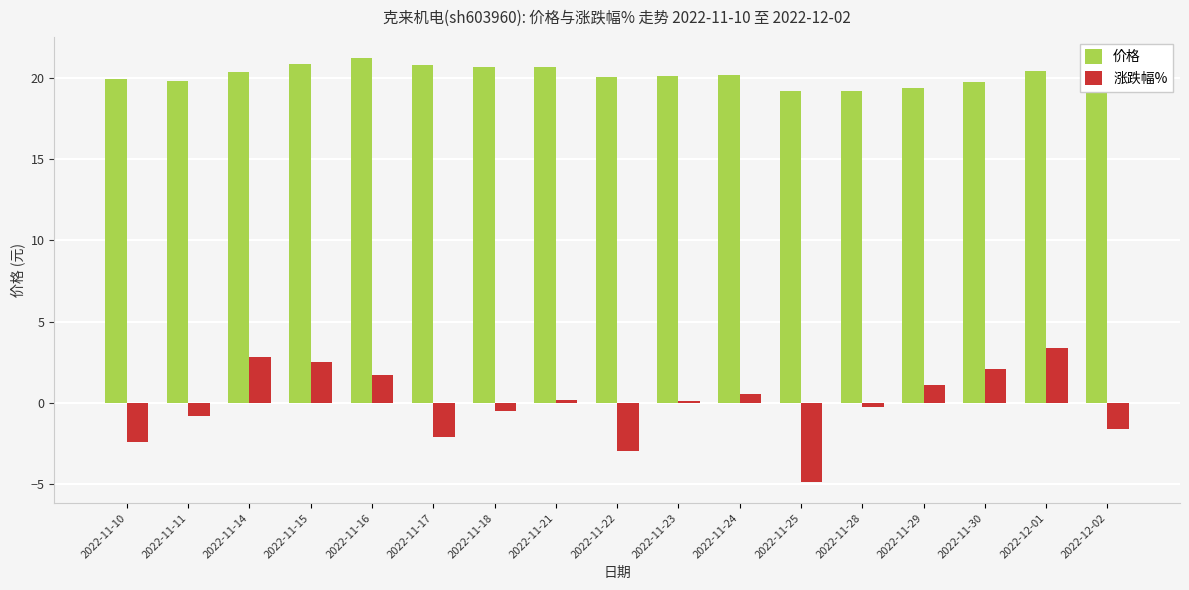

Is the value of 涨跌幅% at 2022-11-24 greater than the value of 价格 at 2022-11-16?

No